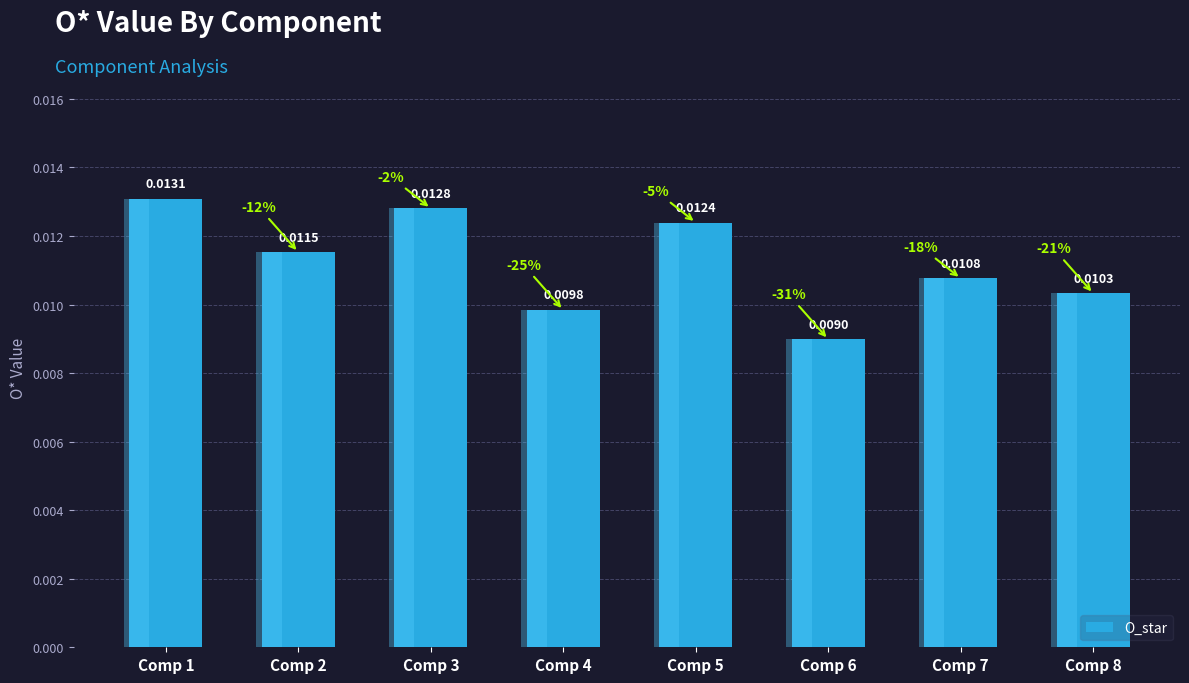

True or false: the data shows 0.0 at Comp 8.

False